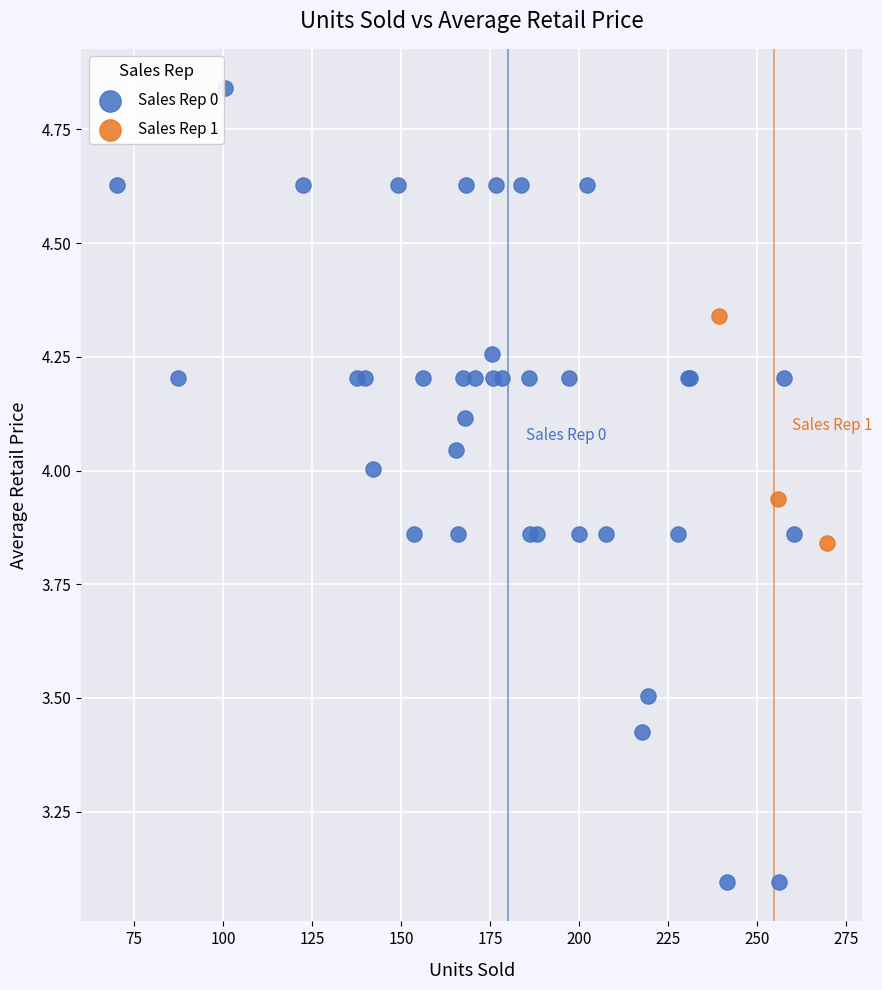

Which series reaches the minimum Y coordinate?

Sales Rep 0